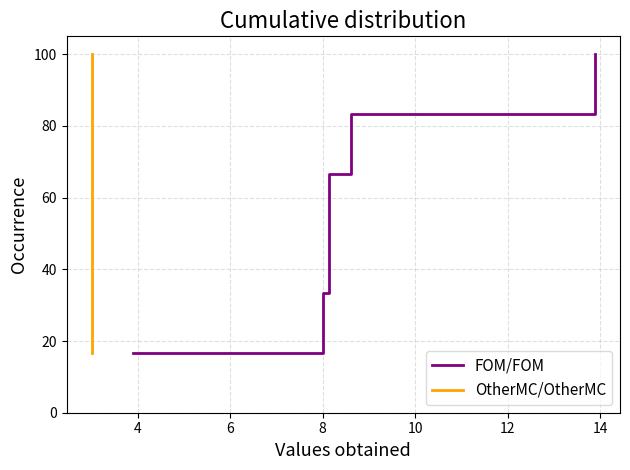

Which series has the largest total across all categories?

FOM/FOM